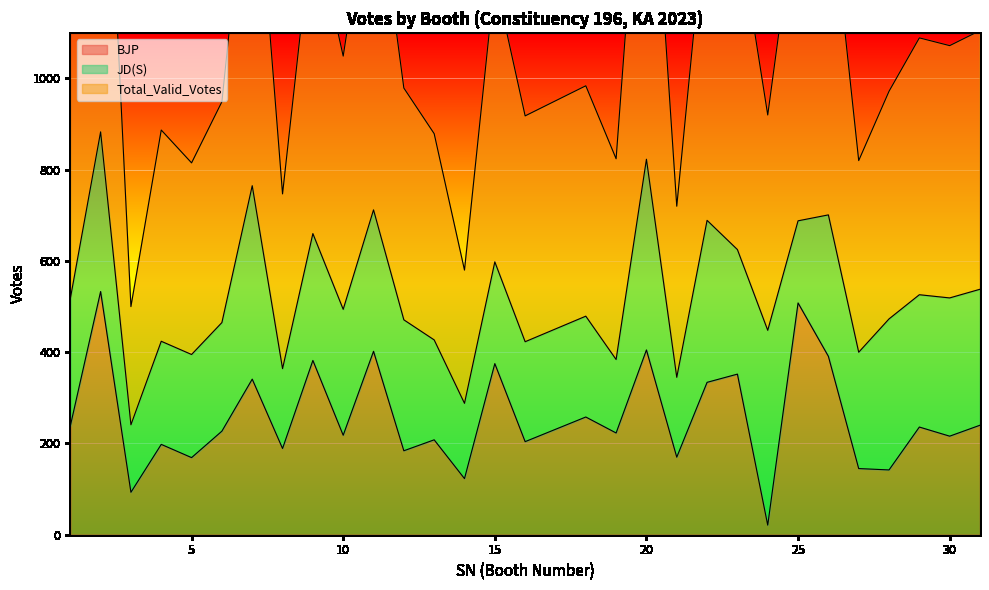

What is the total value across all series at 9?

1730